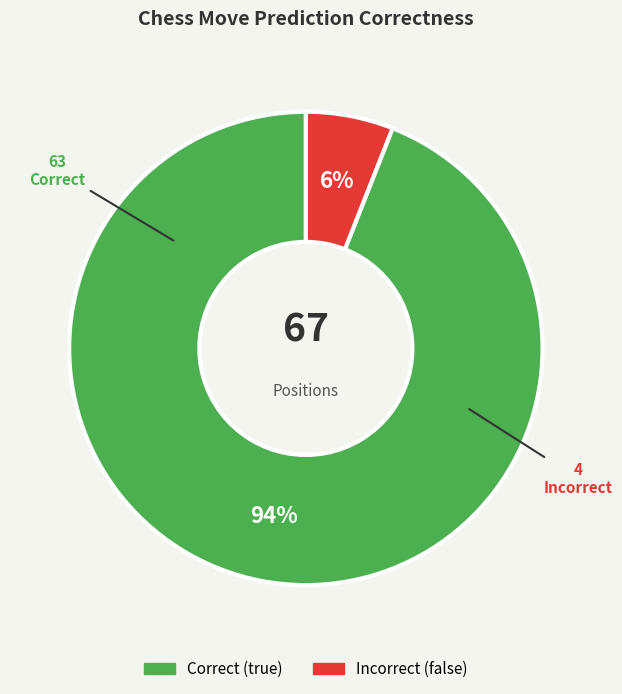

To the nearest percent, what is the difference between the largest and smallest slice percentages?

88%